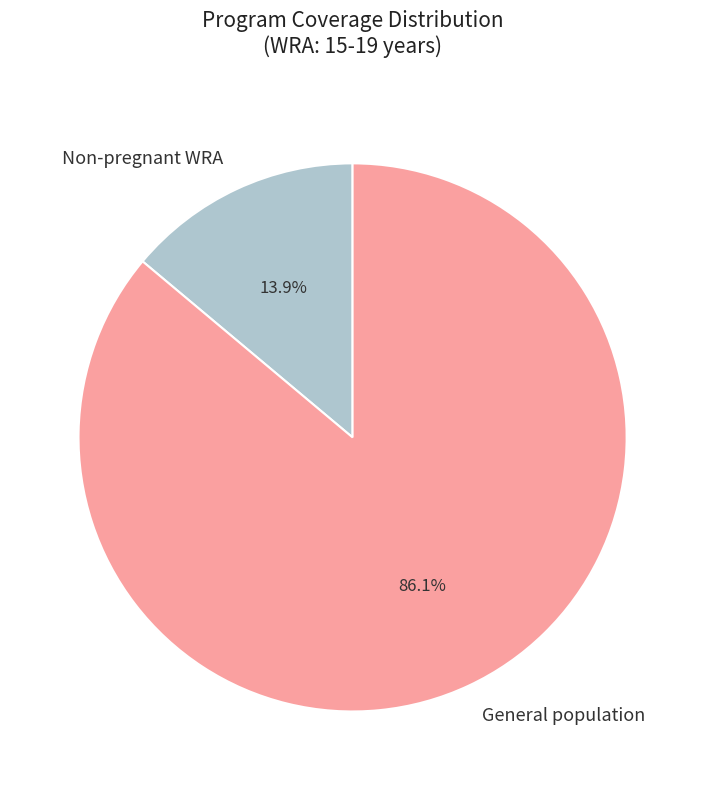

What percentage do General population and Non-pregnant WRA together represent?

100.0%